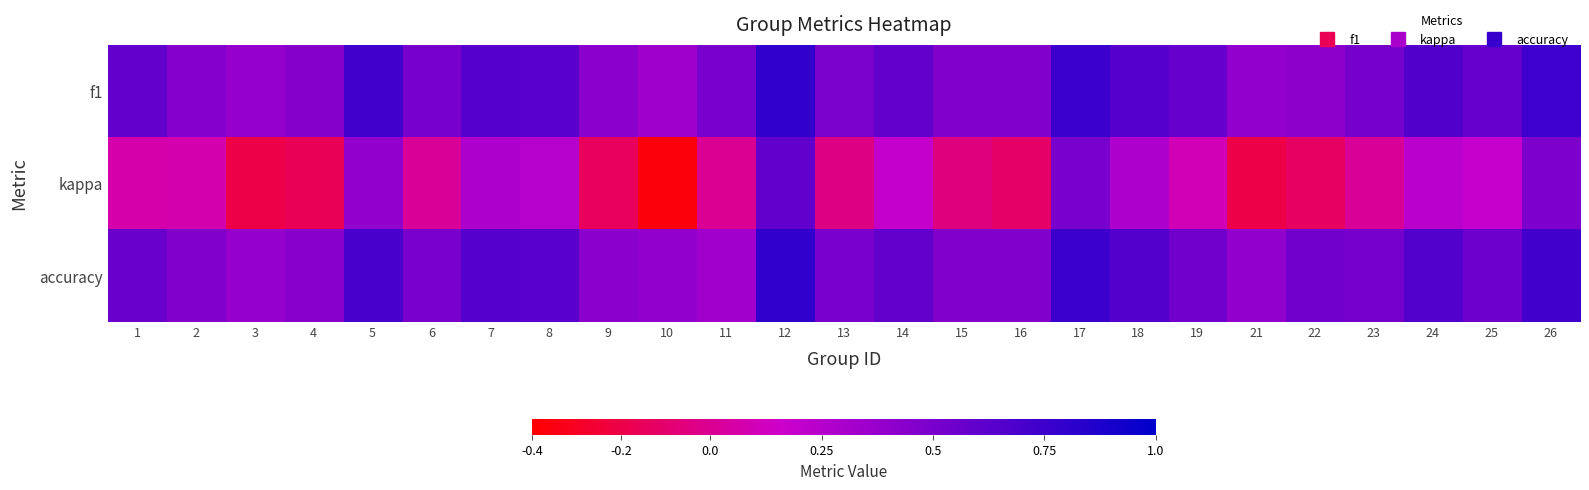

Reading left to right, extract all data points from this chart.

f1: 1=0.6	2=0.5	3=0.4	4=0.4	5=0.7	6=0.5	7=0.6	8=0.6	9=0.4	10=0.3	11=0.5	12=0.8	13=0.5	14=0.6	15=0.5	16=0.5	17=0.8	18=0.6	19=0.6	21=0.4	22=0.4	23=0.5	24=0.7	25=0.6	26=0.7
kappa: 1=0.1	2=0.1	3=-0.2	4=-0.2	5=0.4	6=0.0	7=0.3	8=0.2	9=-0.1	10=-0.4	11=0.0	12=0.6	13=-0.0	14=0.2	15=-0.1	16=-0.1	17=0.5	18=0.3	19=0.1	21=-0.2	22=-0.1	23=0.0	24=0.2	25=0.2	26=0.5
accuracy: 1=0.6	2=0.5	3=0.4	4=0.4	5=0.7	6=0.5	7=0.6	8=0.6	9=0.4	10=0.4	11=0.3	12=0.8	13=0.5	14=0.6	15=0.5	16=0.5	17=0.8	18=0.7	19=0.5	21=0.4	22=0.5	23=0.5	24=0.7	25=0.6	26=0.7